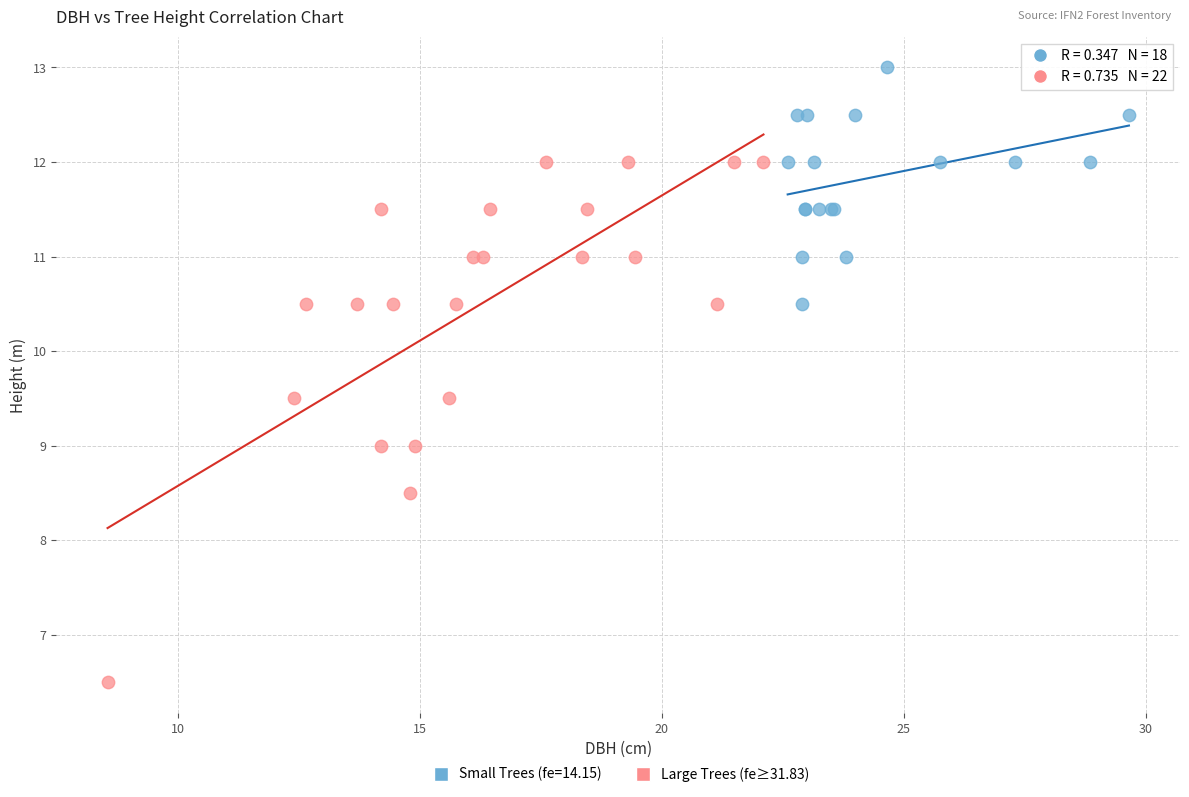

Which series contains the highest Y value?

Small Trees (fe=14.15)